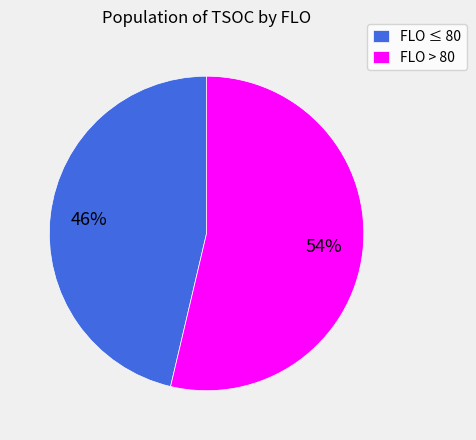

What percentage is the FLO ≤ 80 slice, to the nearest percent?

46%